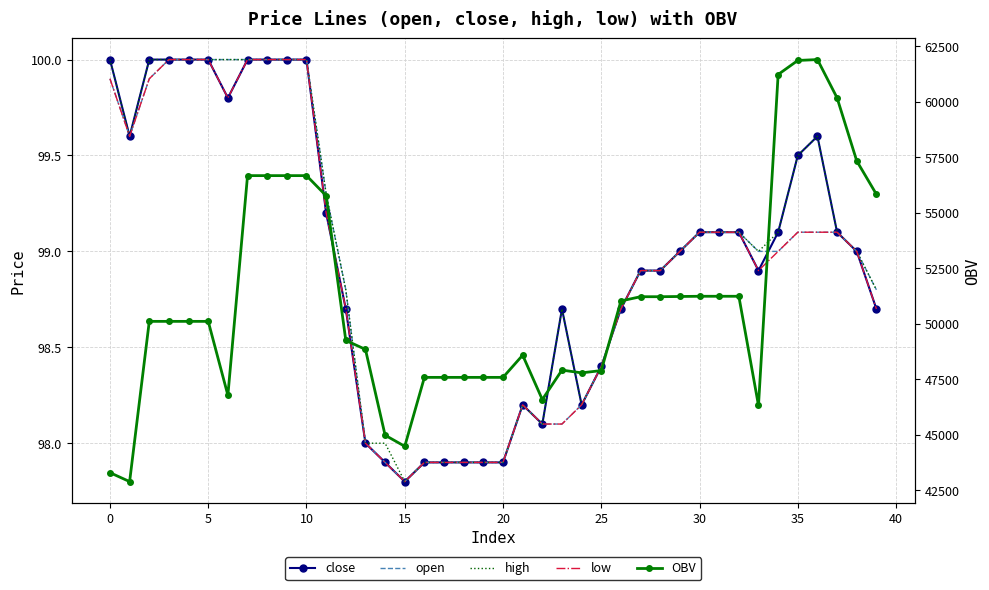

Is this an area chart (filled region under the line)?

No